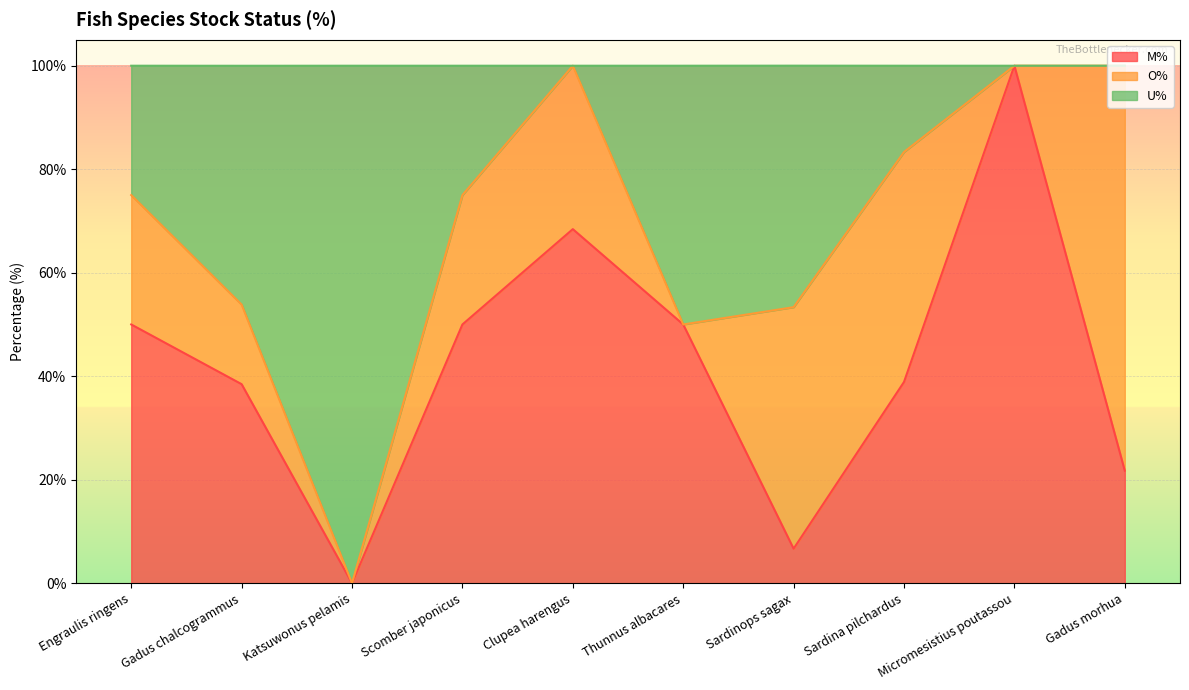

True or false: M% has more than 2 interior local peaks.

False